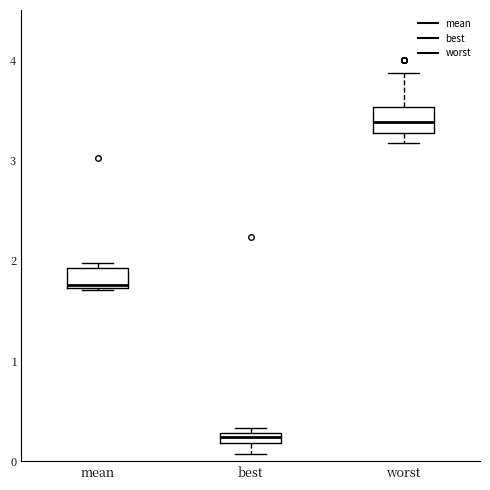

Which box's median line is the highest?

worst